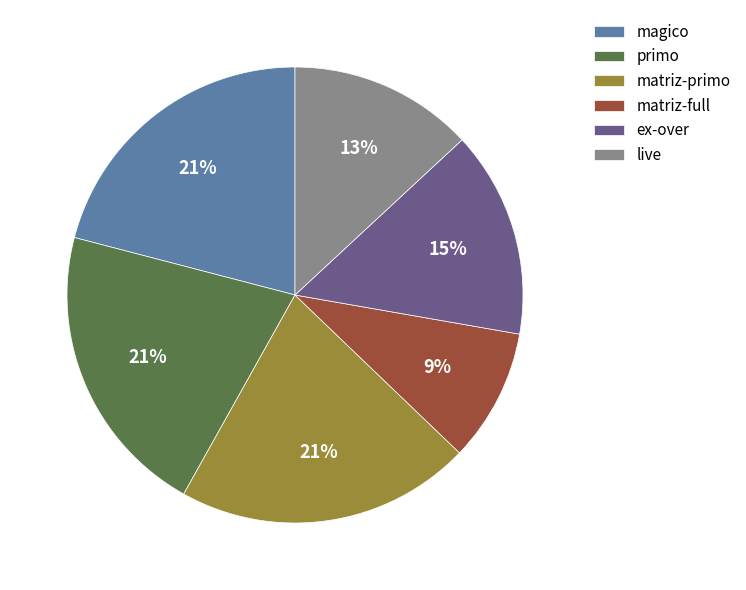

To the nearest percent, what portion does matriz-full represent?

9%